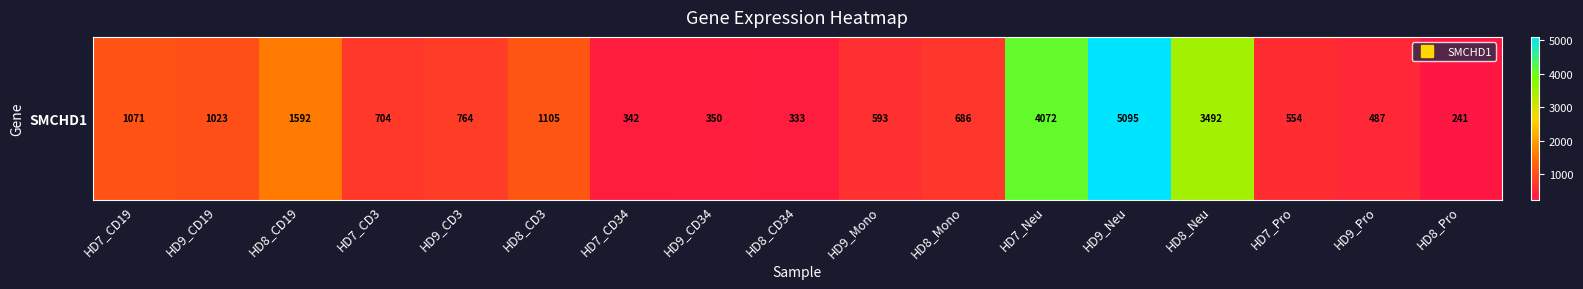

What is the approximate value at HD7_CD19?

1070.8